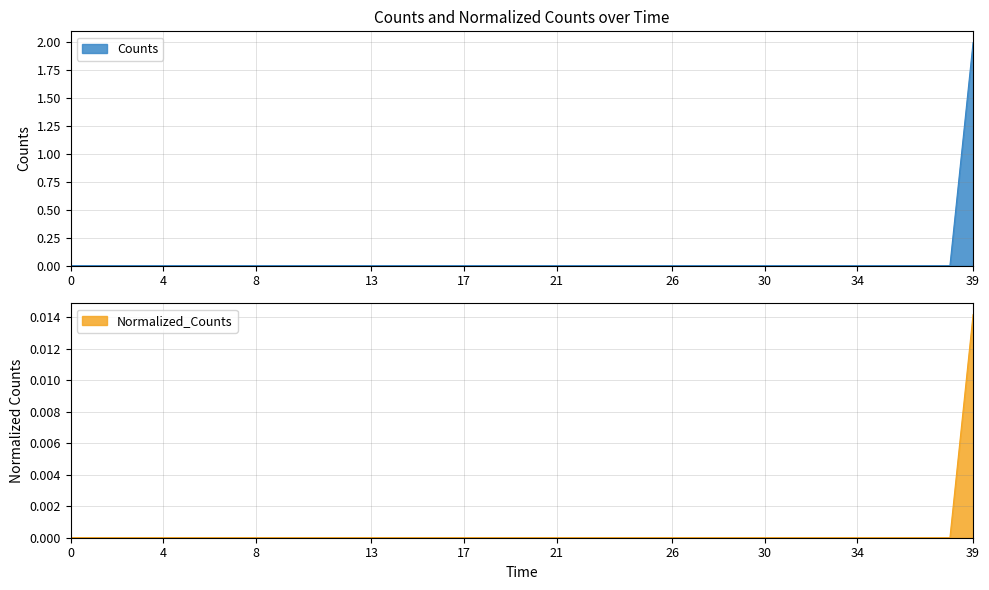

True or false: Counts has a value of 1 at 13.

False